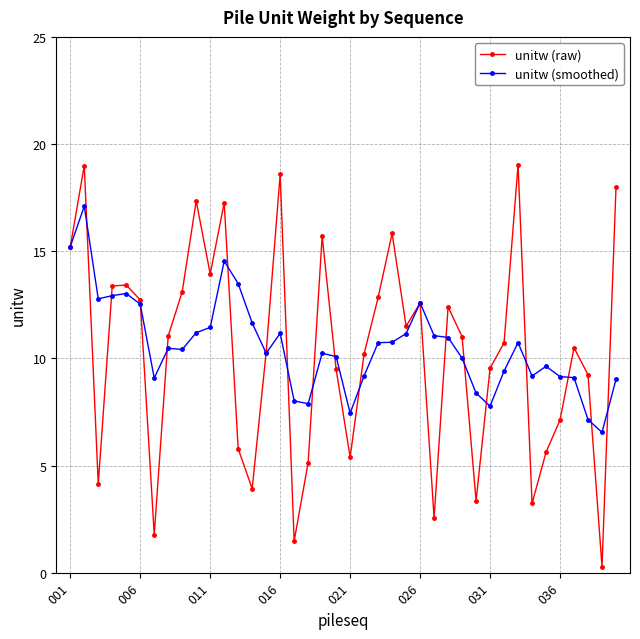

What is the value of the unitw (raw) point at the 8th from the left?

11.0